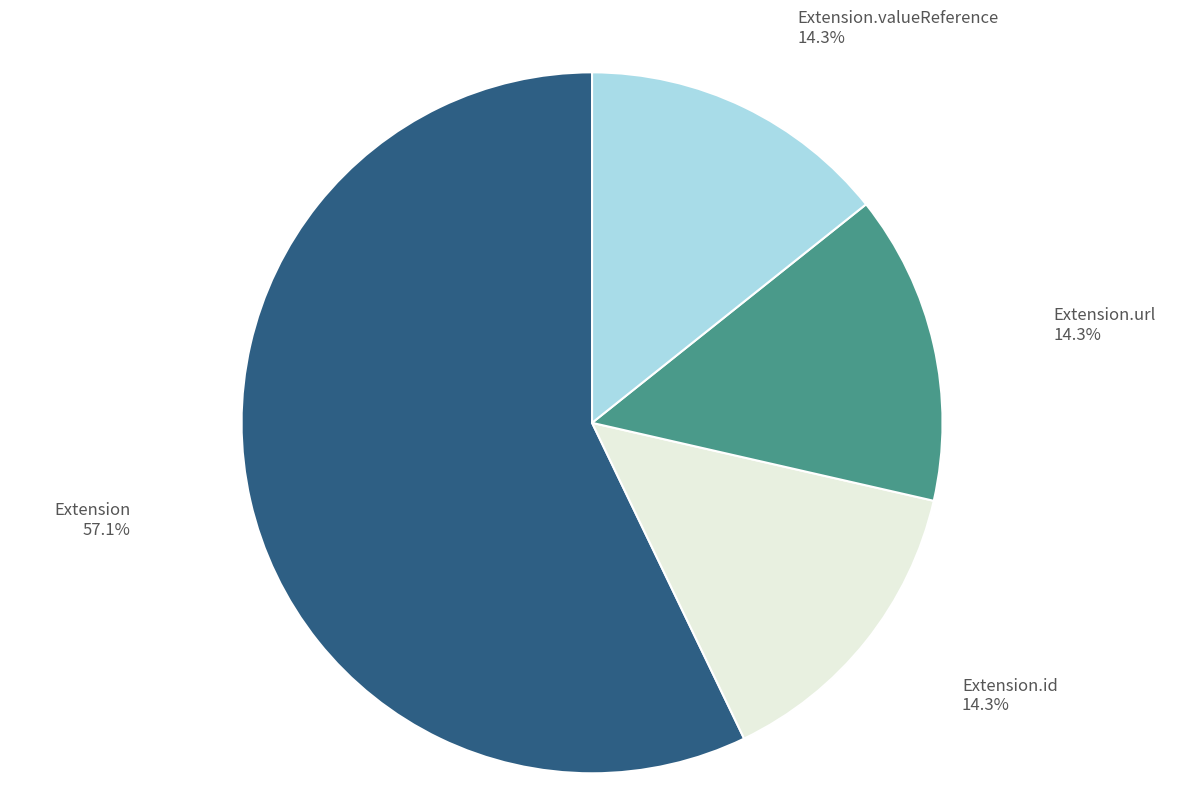

Does any single category account for the majority?

Yes